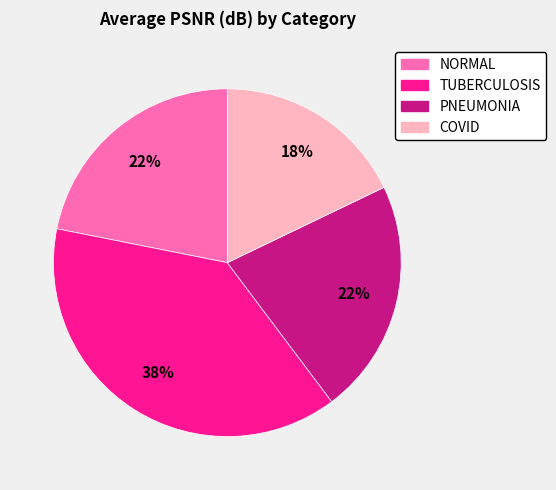

Combined, do PNEUMONIA and NORMAL account for over 50%?

No